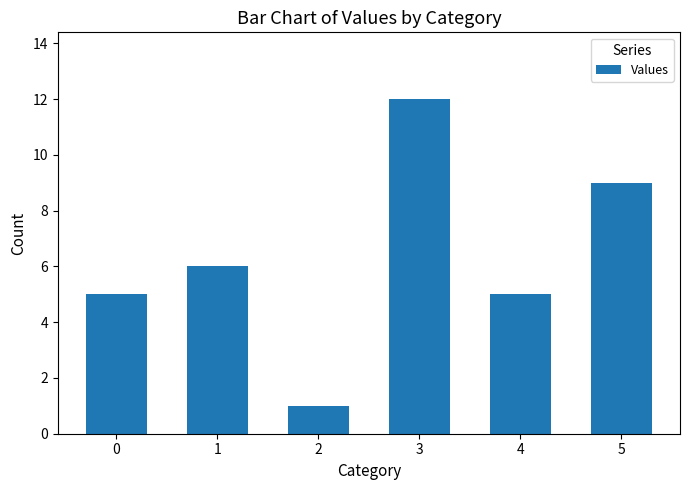

Which category has the highest value across all series?

3